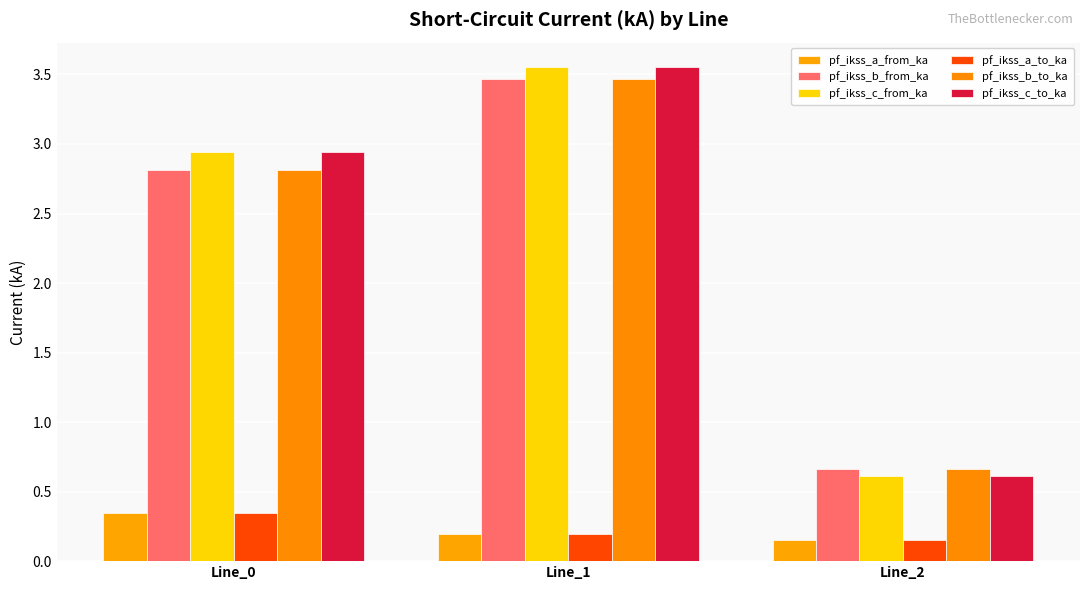

How many pf_ikss_a_to_ka values are between 0 and 1?

3